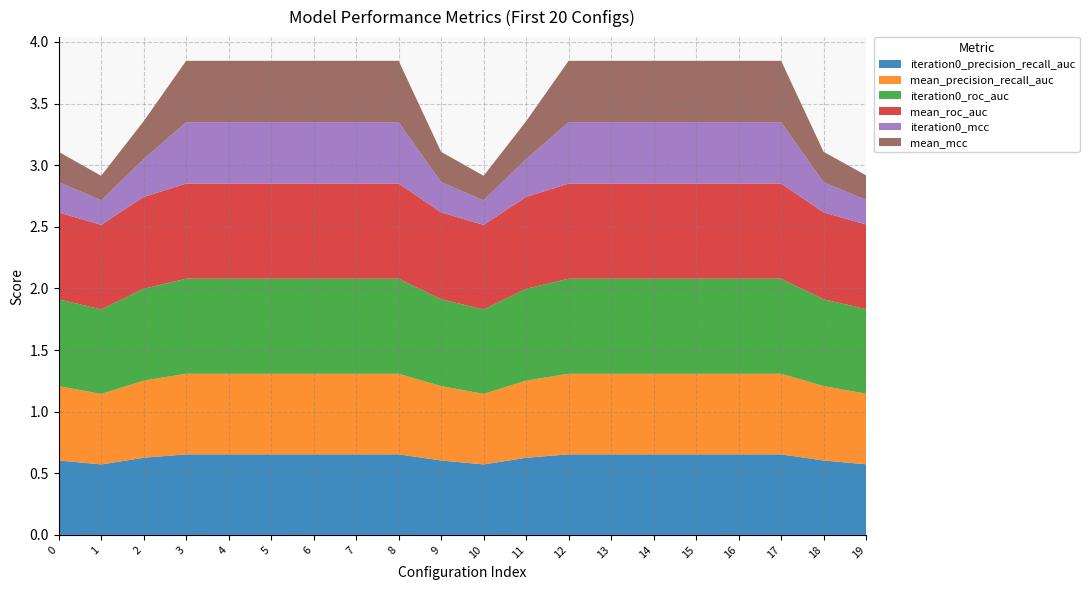

Reading left to right, transcribe all the data shown in this chart.

iteration0_precision_recall_auc: 0=0.6	1=0.6	2=0.6	3=0.7	4=0.7	5=0.7	6=0.7	7=0.7	8=0.7	9=0.6	10=0.6	11=0.6	12=0.7	13=0.7	14=0.7	15=0.7	16=0.7	17=0.7	18=0.6	19=0.6
mean_precision_recall_auc: 0=0.6	1=0.6	2=0.6	3=0.7	4=0.7	5=0.7	6=0.7	7=0.7	8=0.7	9=0.6	10=0.6	11=0.6	12=0.7	13=0.7	14=0.7	15=0.7	16=0.7	17=0.7	18=0.6	19=0.6
iteration0_roc_auc: 0=0.7	1=0.7	2=0.7	3=0.8	4=0.8	5=0.8	6=0.8	7=0.8	8=0.8	9=0.7	10=0.7	11=0.7	12=0.8	13=0.8	14=0.8	15=0.8	16=0.8	17=0.8	18=0.7	19=0.7
mean_roc_auc: 0=0.7	1=0.7	2=0.7	3=0.8	4=0.8	5=0.8	6=0.8	7=0.8	8=0.8	9=0.7	10=0.7	11=0.7	12=0.8	13=0.8	14=0.8	15=0.8	16=0.8	17=0.8	18=0.7	19=0.7
iteration0_mcc: 0=0.2	1=0.2	2=0.3	3=0.5	4=0.5	5=0.5	6=0.5	7=0.5	8=0.5	9=0.2	10=0.2	11=0.3	12=0.5	13=0.5	14=0.5	15=0.5	16=0.5	17=0.5	18=0.2	19=0.2
mean_mcc: 0=0.2	1=0.2	2=0.3	3=0.5	4=0.5	5=0.5	6=0.5	7=0.5	8=0.5	9=0.2	10=0.2	11=0.3	12=0.5	13=0.5	14=0.5	15=0.5	16=0.5	17=0.5	18=0.2	19=0.2